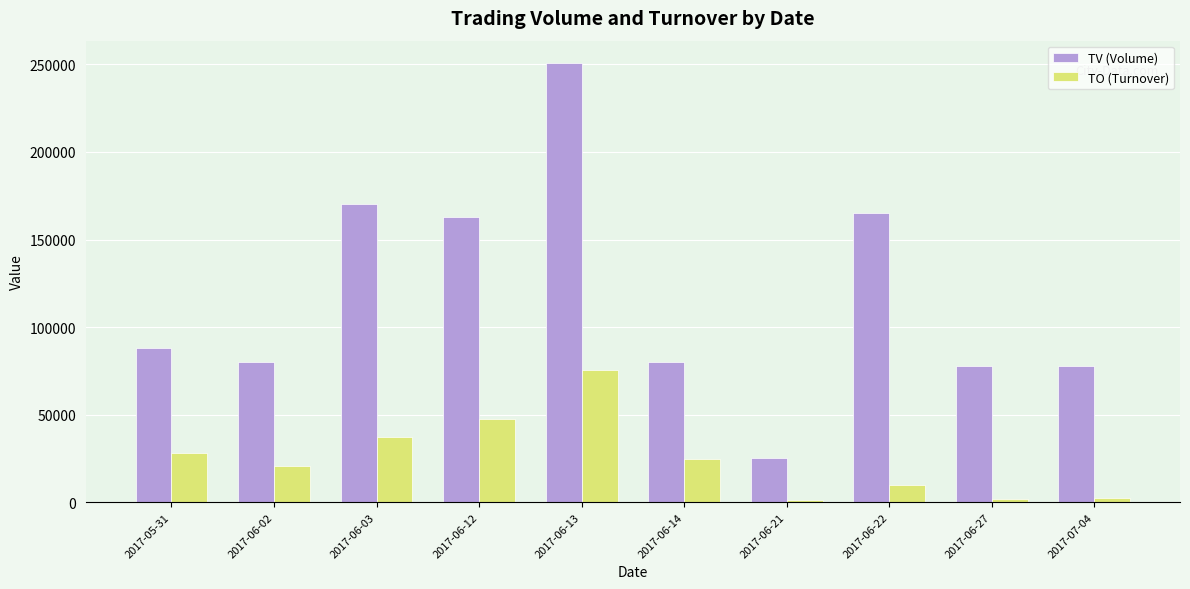

Between 2017-06-14 and 2017-06-21, which series saw the biggest shift?

TV (Volume)